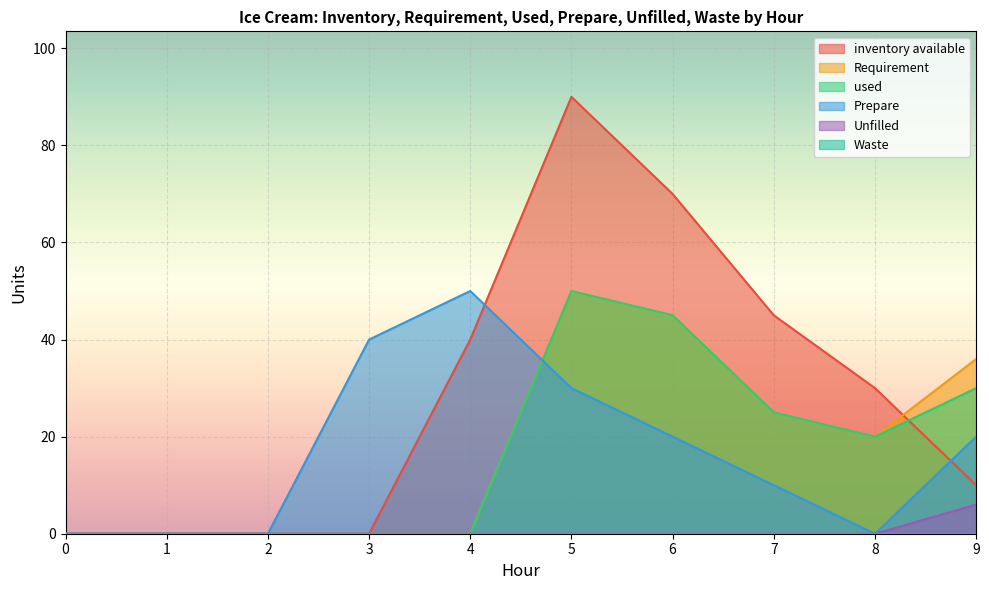

Which series changed the most between 0 and 8?

inventory available